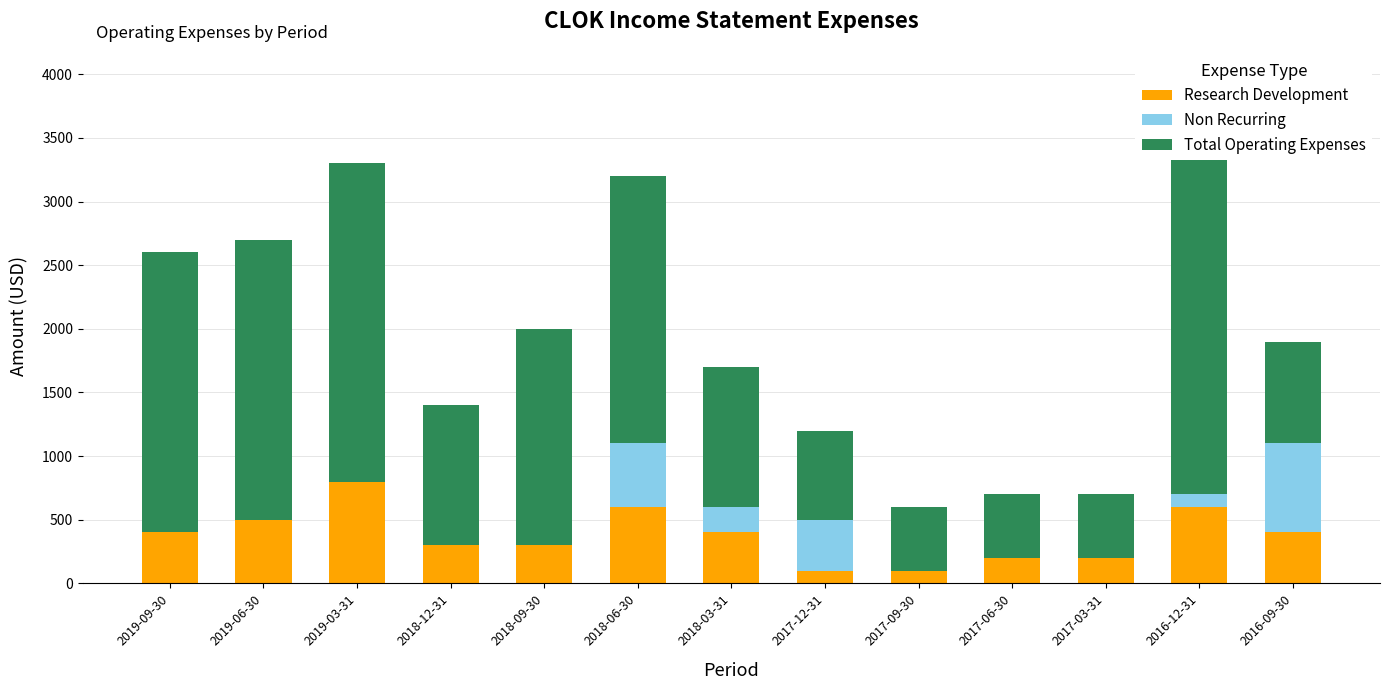

Count the Research Development values in the range 200 to 500.

8